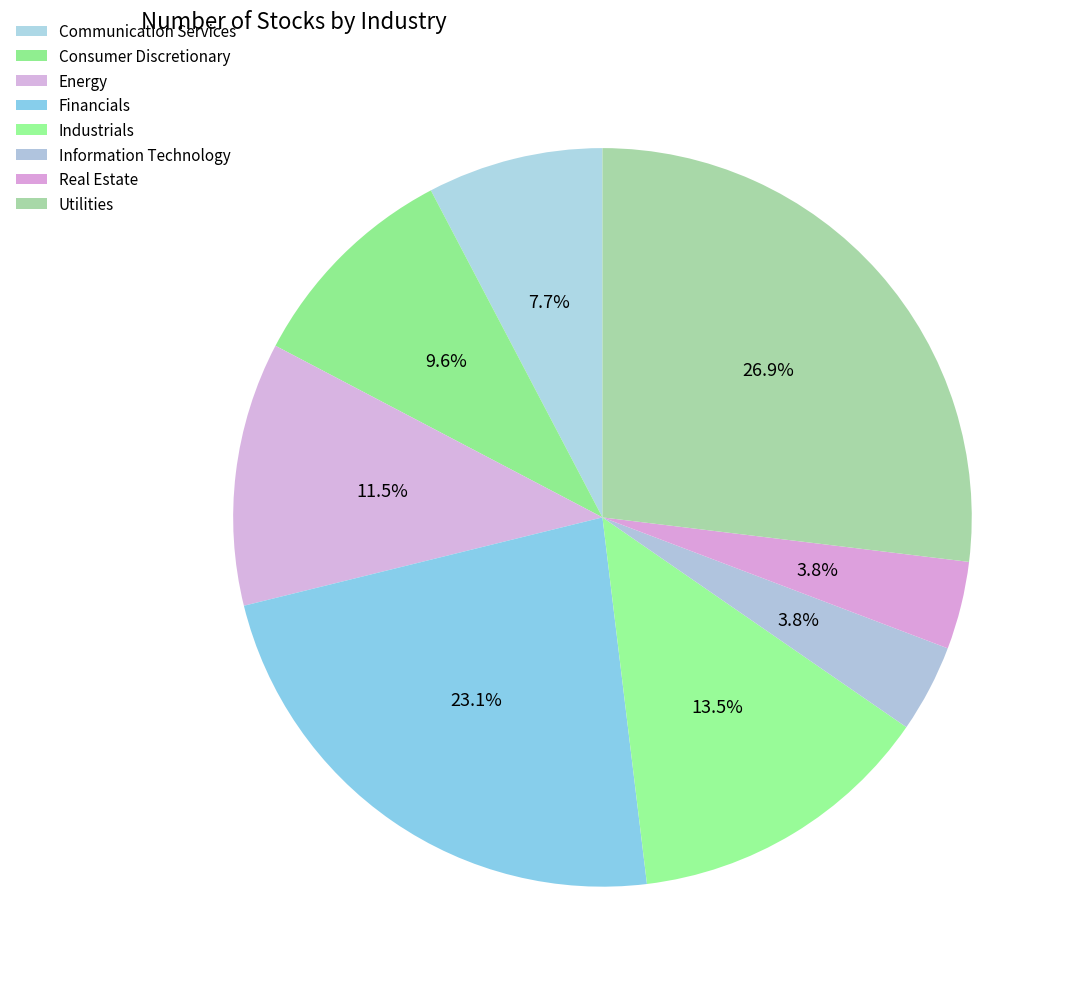

What is the total percentage of Utilities and Financials?

50.0%